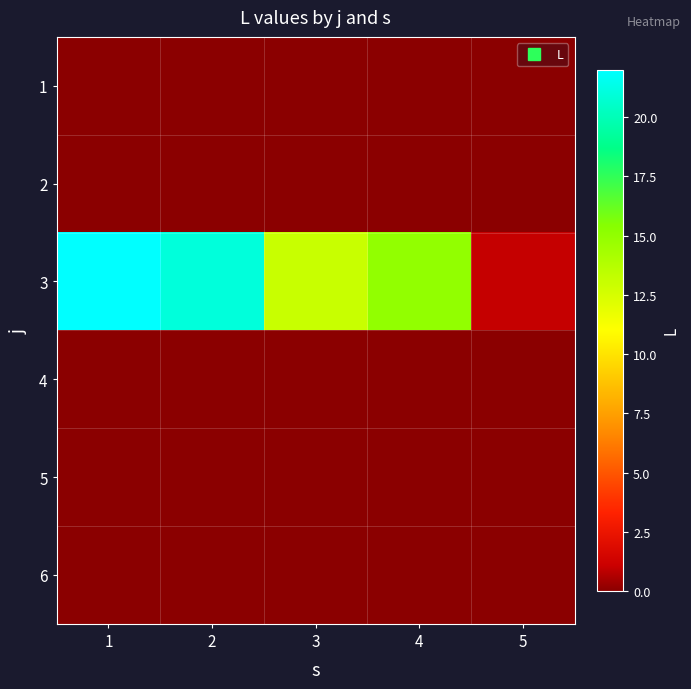

Which series has the largest total across all categories?

3